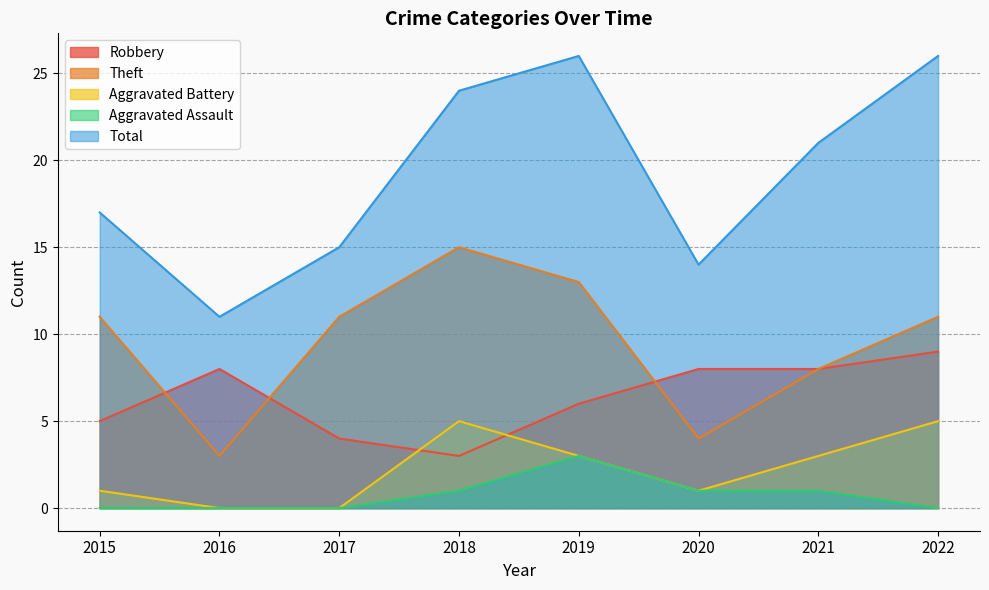

At 2016, list the series in order from smallest to largest.

Aggravated Battery, Aggravated Assault, Theft, Robbery, Total